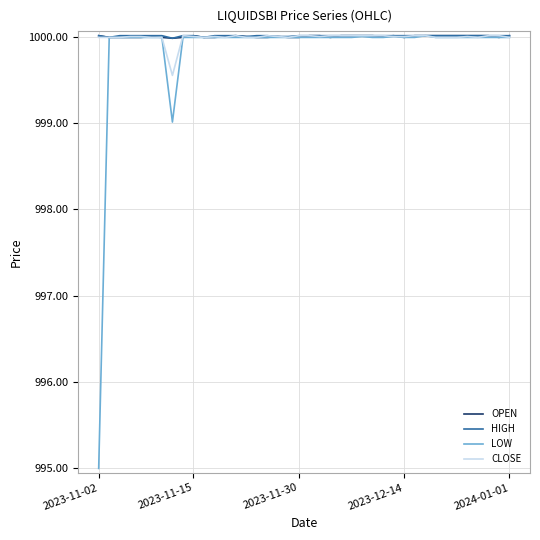

What is the average value of the LOW series?

999.8